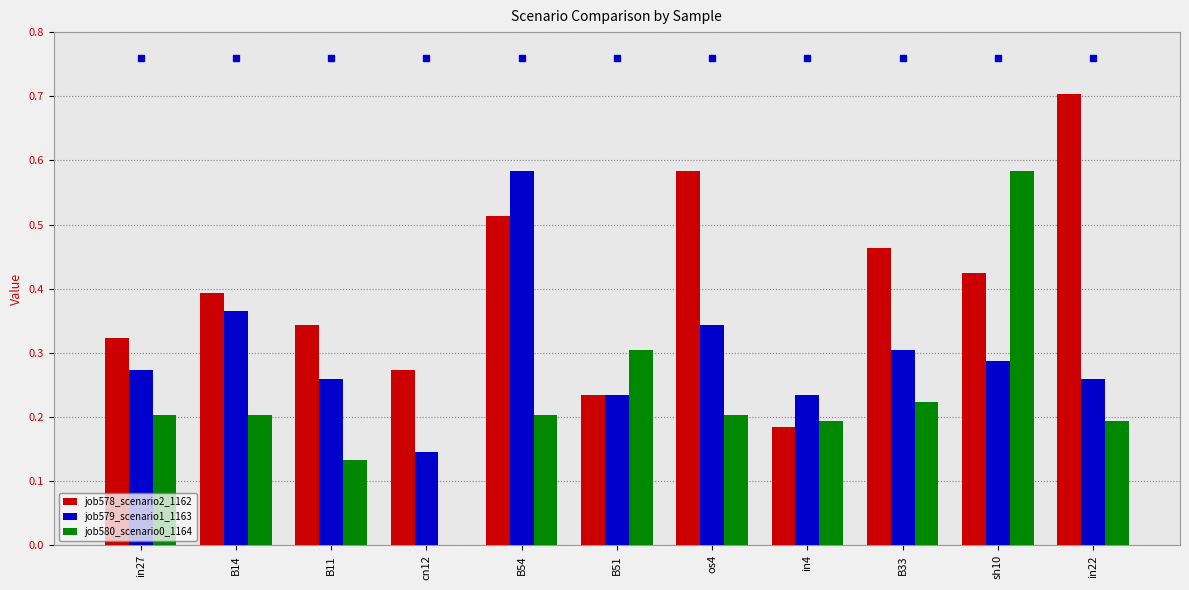

Between B54 and sh10, which series saw the biggest shift?

job580_scenario0_1164